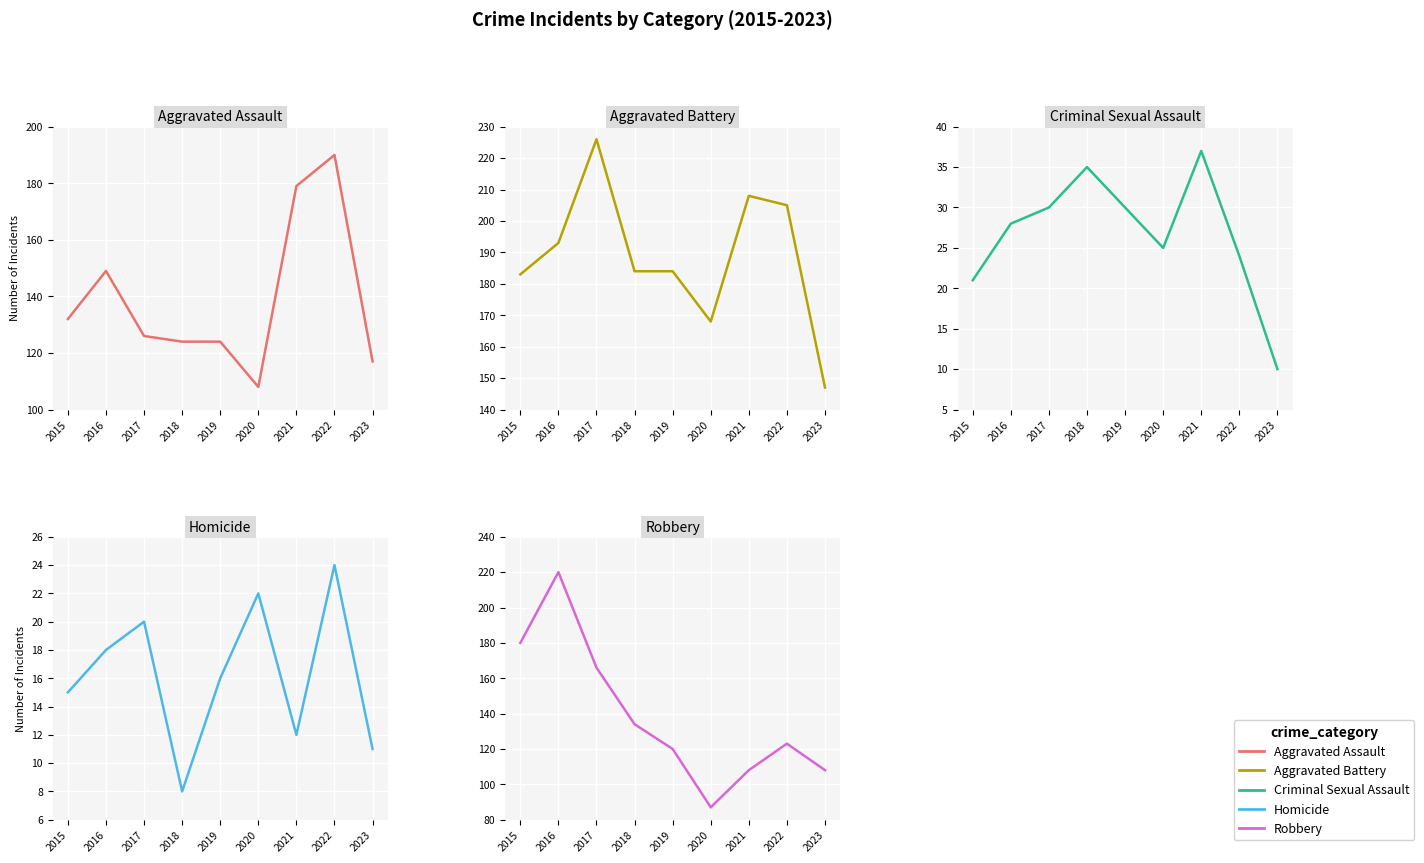

Where is the first local maximum for Robbery?

2016